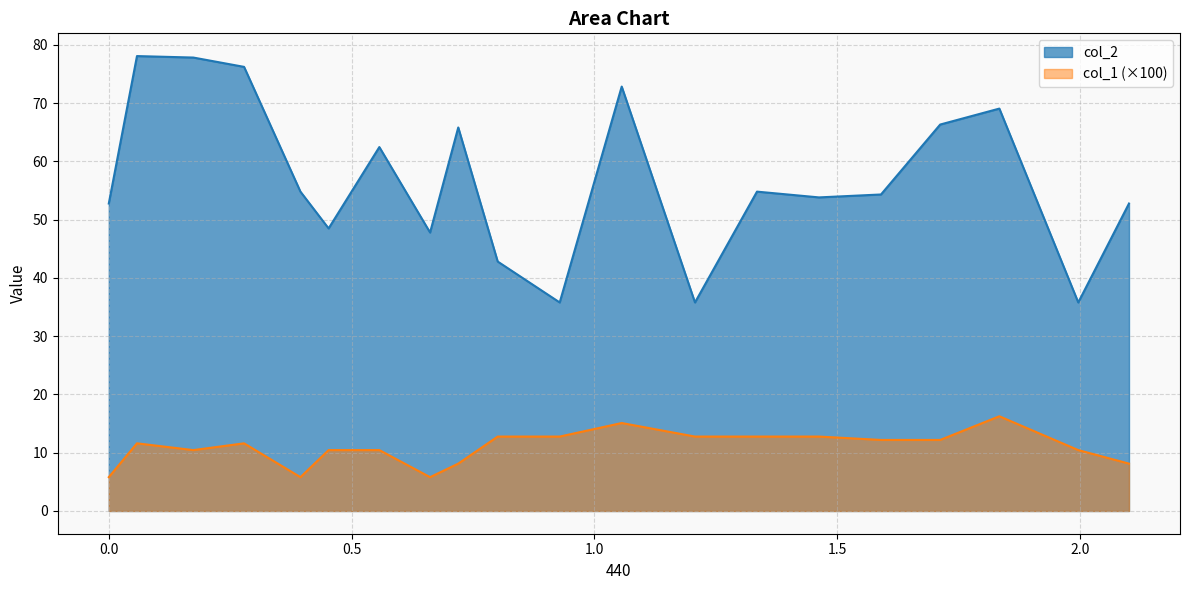

What position from the left is 0.9287982?

11